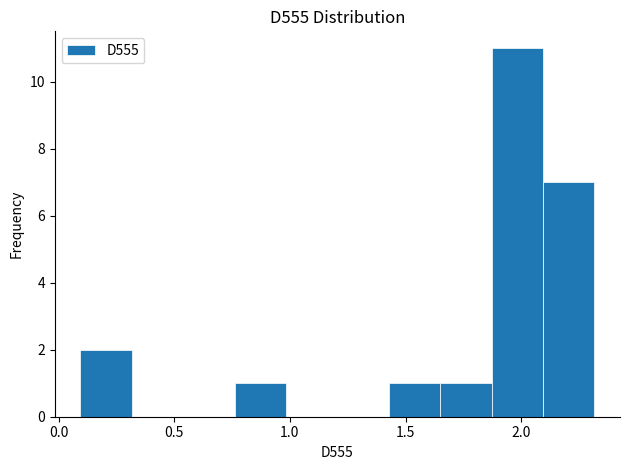

How tall is the bar that spans 1.65 to 1.85 on the x-axis? Neither the bar edges nor the heights are printed on the chart, so give them approximately, as read against the axes.

1